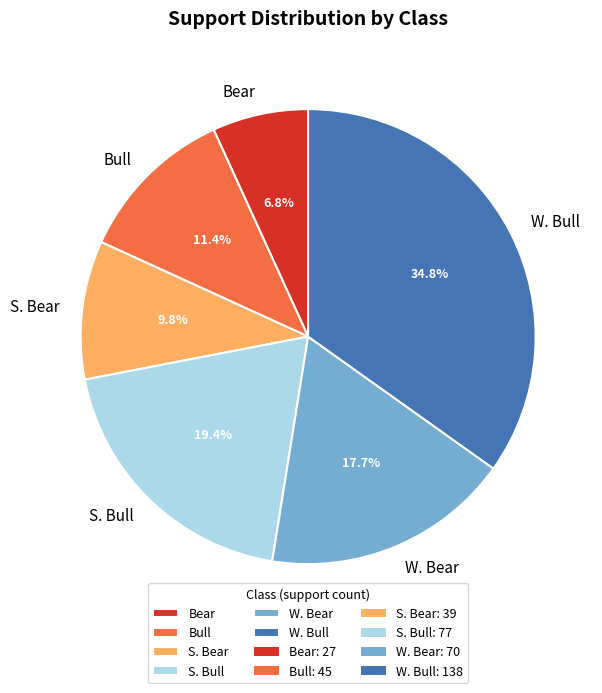

How many segments does this pie chart have?

6